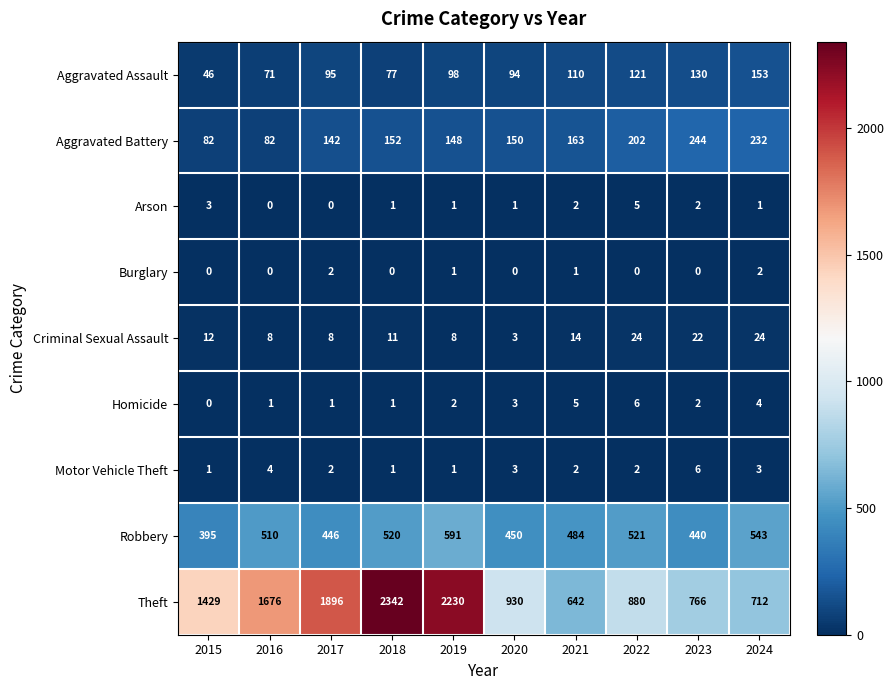

What is the difference between the second highest and minimum values in the Homicide series?

5